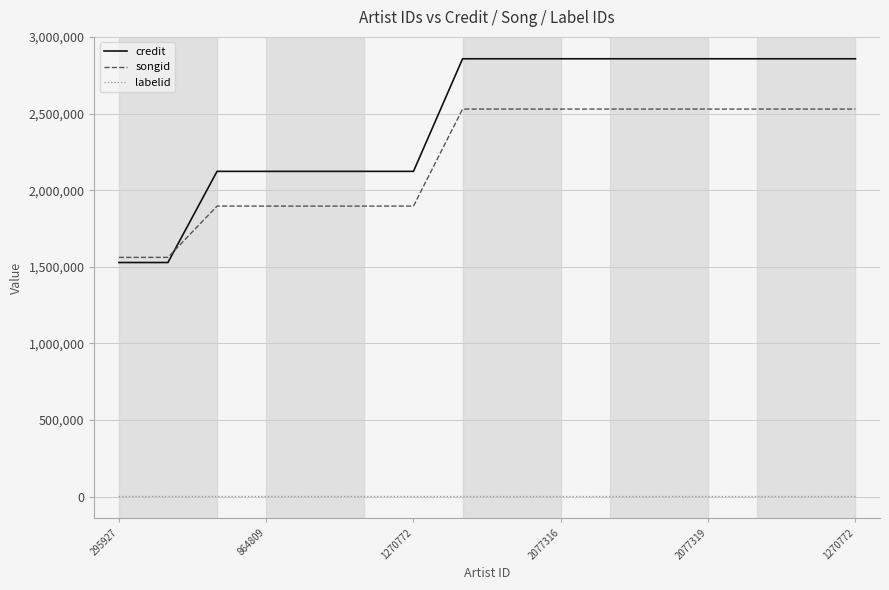

What is the difference between the maximum and minimum values in the credit series?

1330085